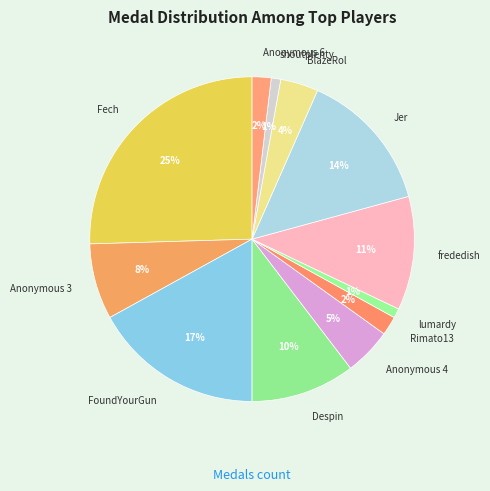

True or false: Rimato13 accounts for 2% of the total.

True